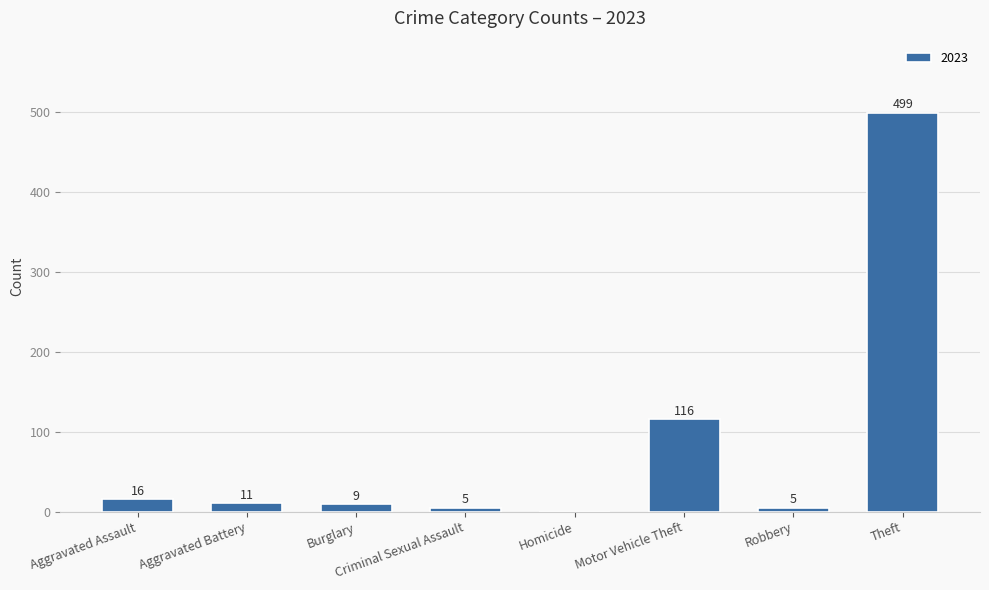

Read the value at Theft.

499